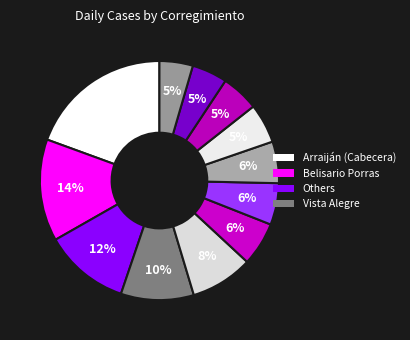

How many segments does this pie chart have?

12